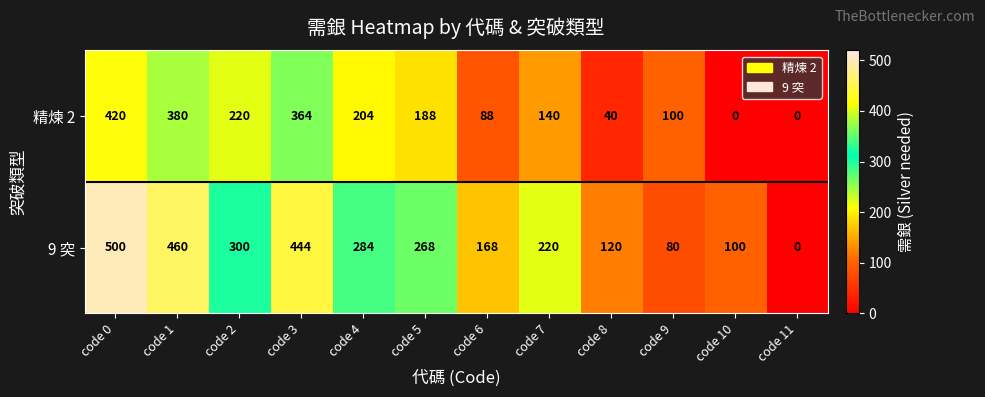

True or false: 9 突 has a value of 720 at code 0.

False